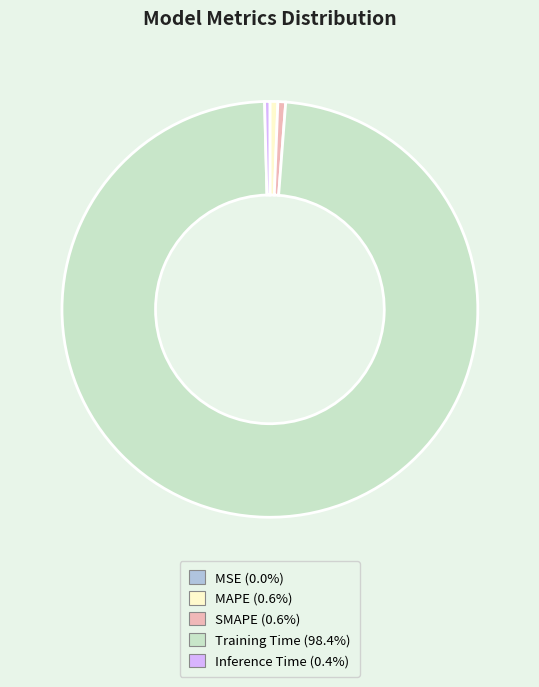

Is the sum of Training Time and MAPE greater than half?

Yes